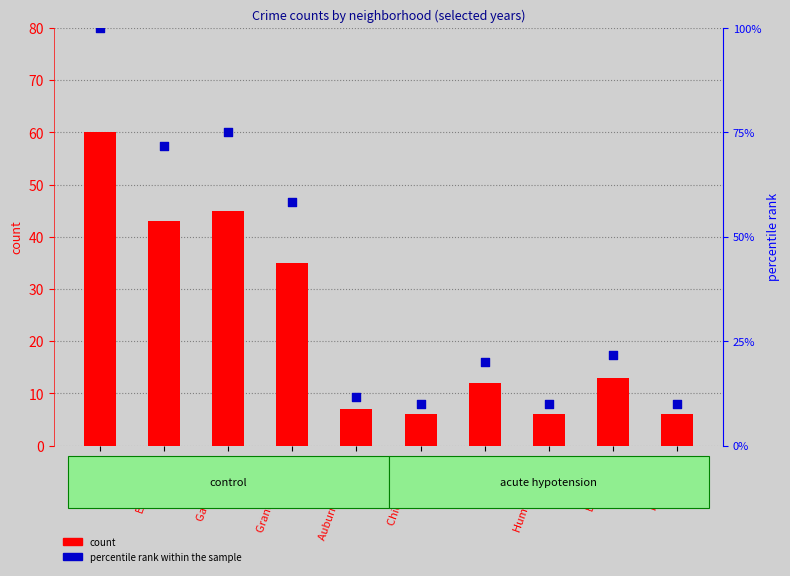

What is the total value across all series at Auburn Gresham?

18.7